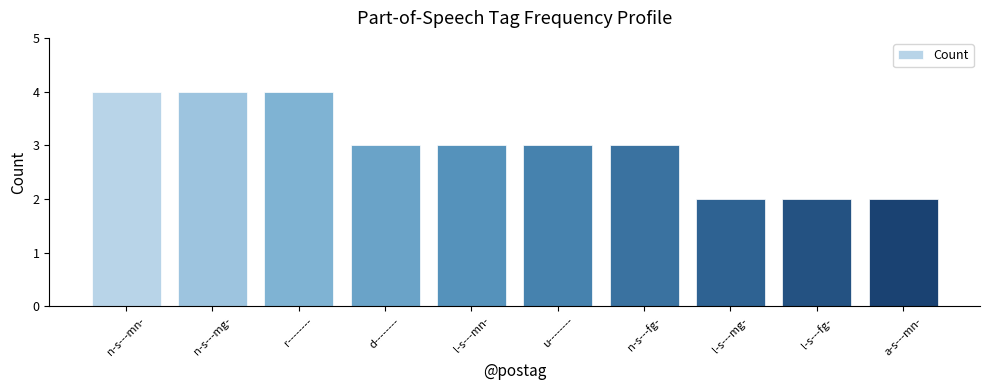

Does the chart contain stacked bars?

No